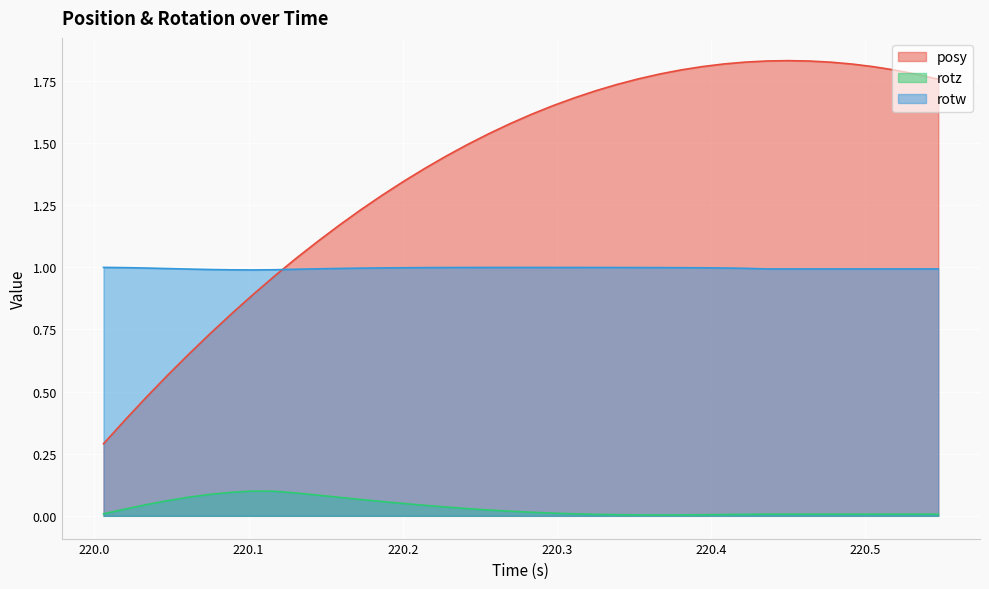

List the series in order of their peak value, highest first.

posy, rotw, rotz